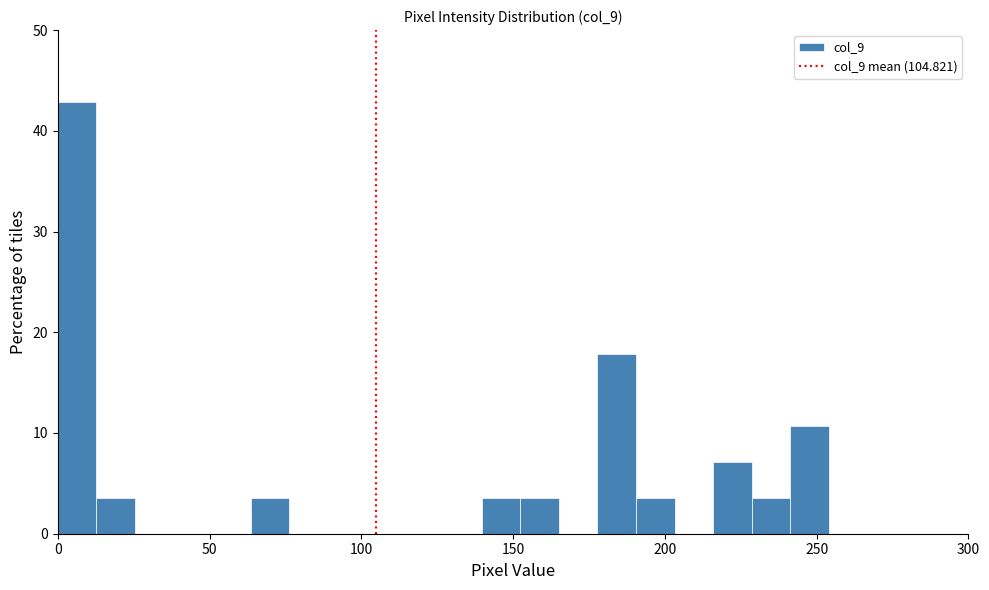

Read against the x-axis, roughly where is the centre of the tallest bar?

5